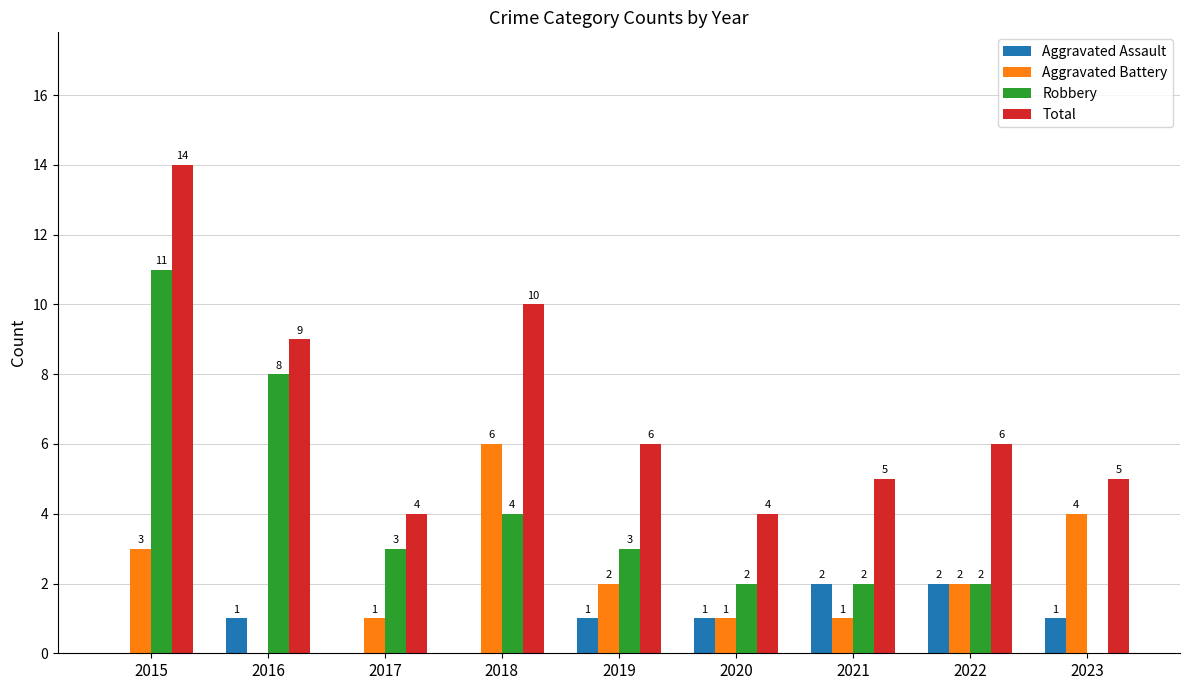

How many series are shown in this chart?

4